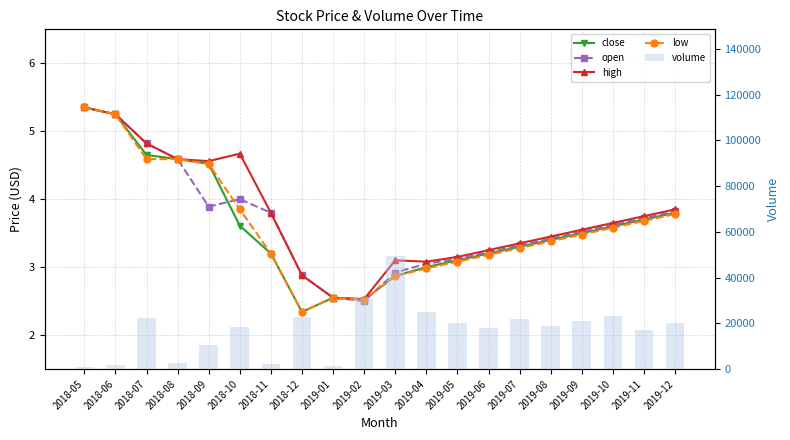

Does the chart contain any negative values?

No